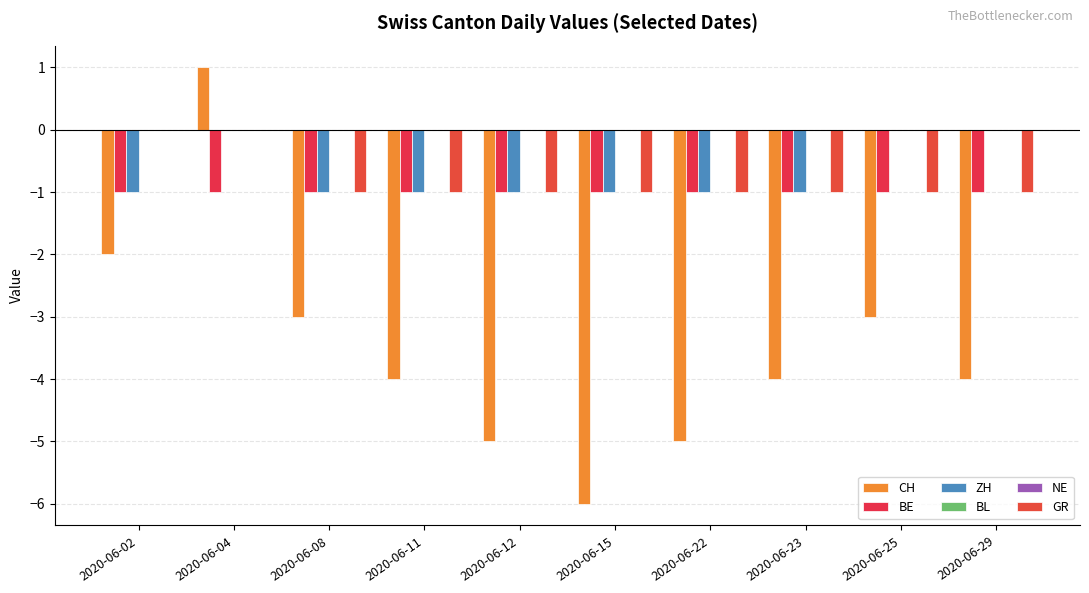

Which series changed the most between 2020-06-04 and 2020-06-11?

CH